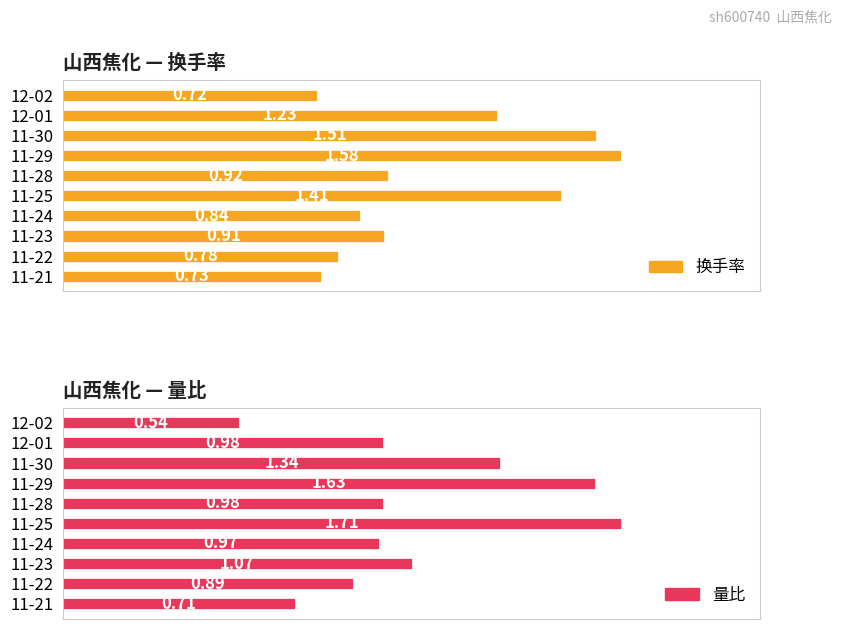

Which series has the largest range (max minus min)?

量比